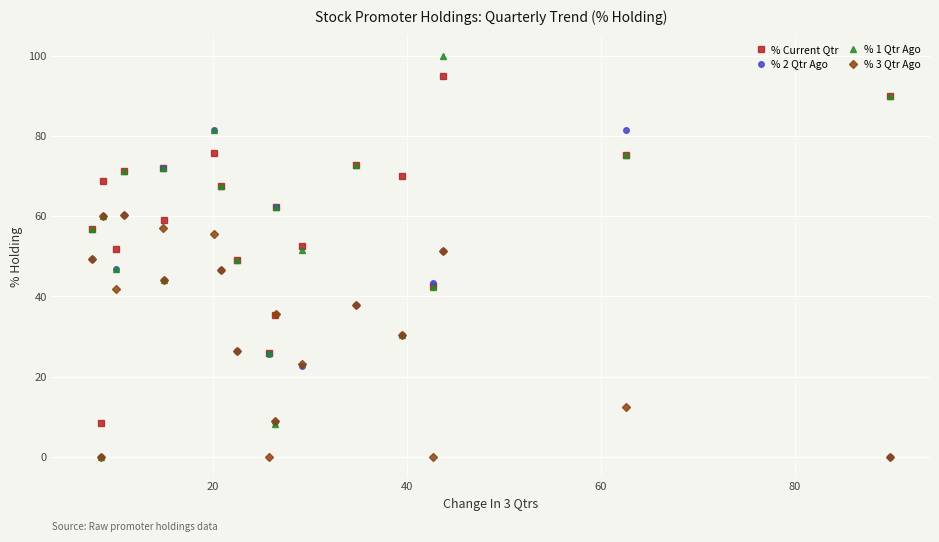

List the series in order of their peak value, highest first.

% 1 Qtr Ago, % Current Qtr, % 2 Qtr Ago, % 3 Qtr Ago